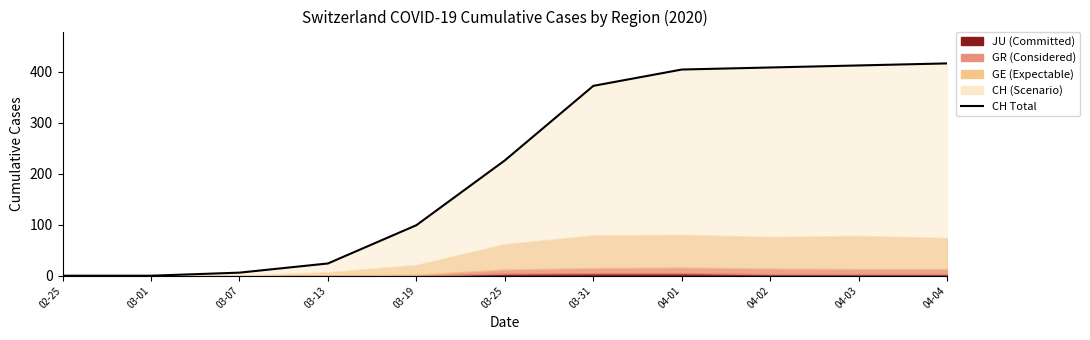

What is the average value?

215